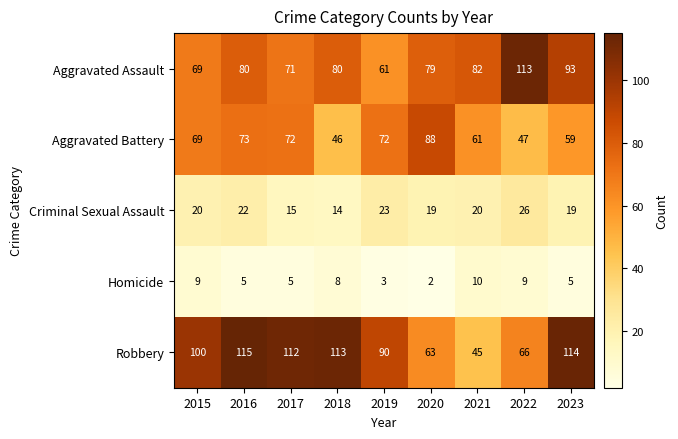

What is the total value across all series at 2017?

275